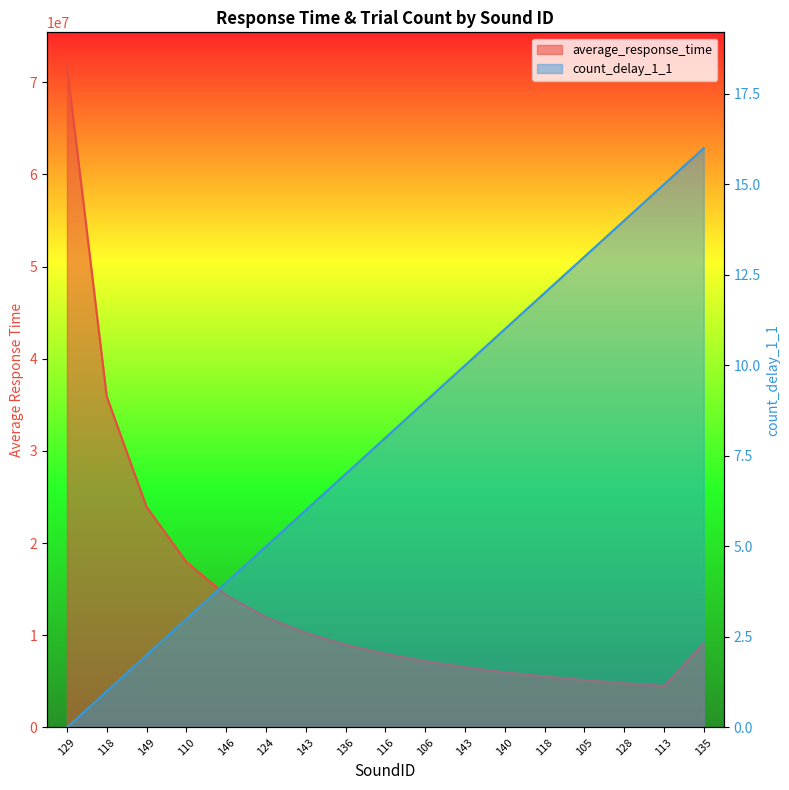

What are all the series names shown in the legend?

average_response_time, count_delay_1_1